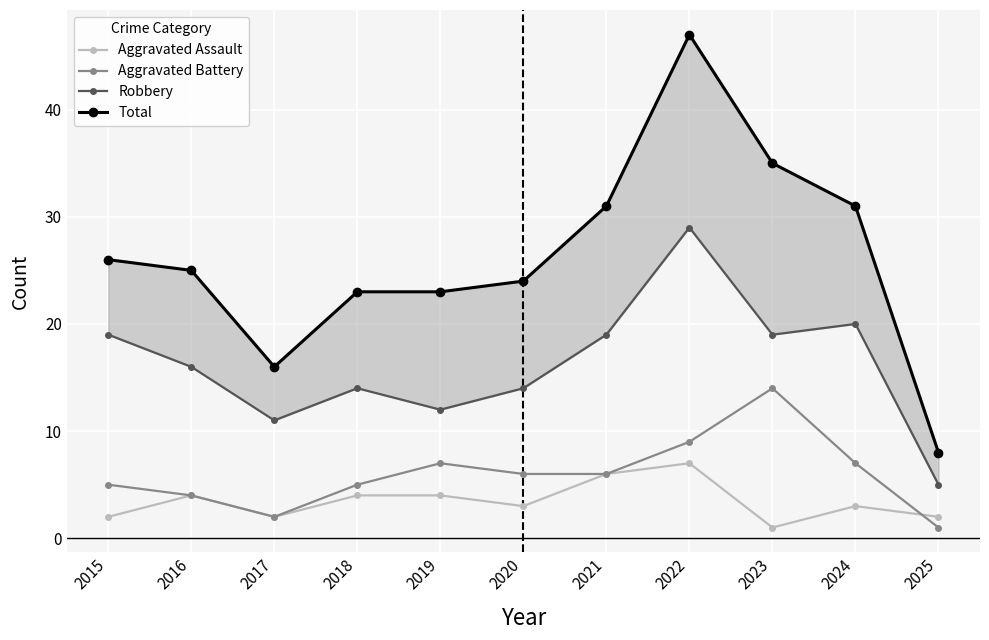

In Total, how many points are higher than both neighbors (excluding endpoints)?

1